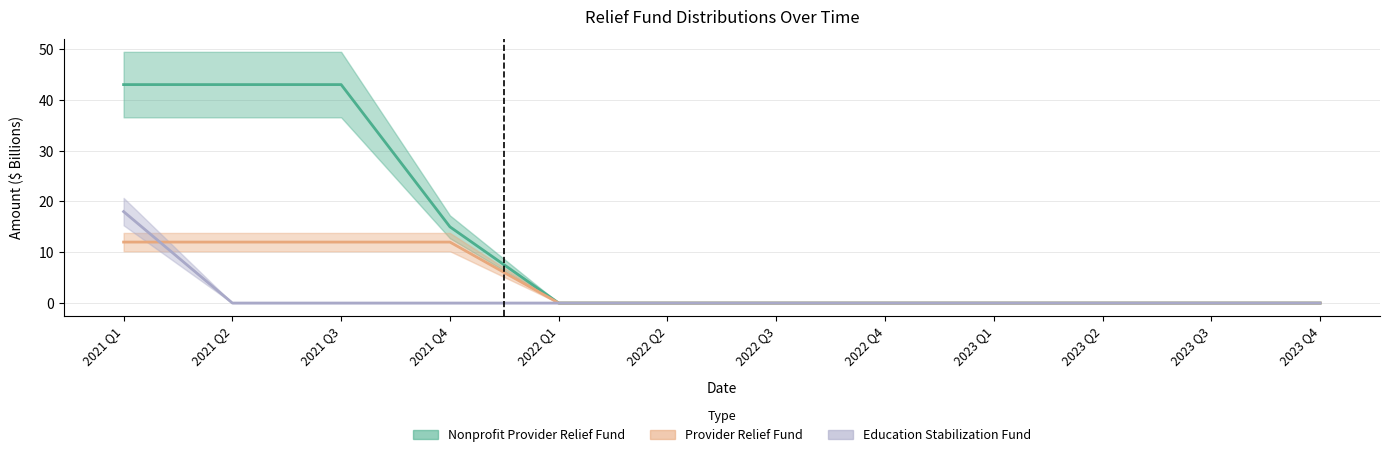

True or false: provider_relief_fund and nonprofit_provider_relief_fund intersect in this chart.

False